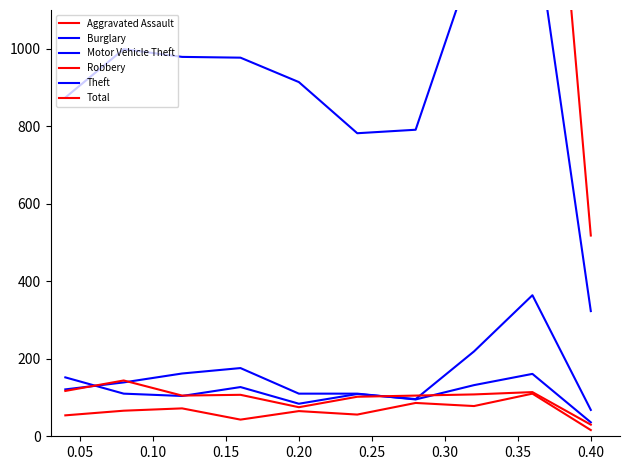

Does the chart display data point markers on the line(s)?

No